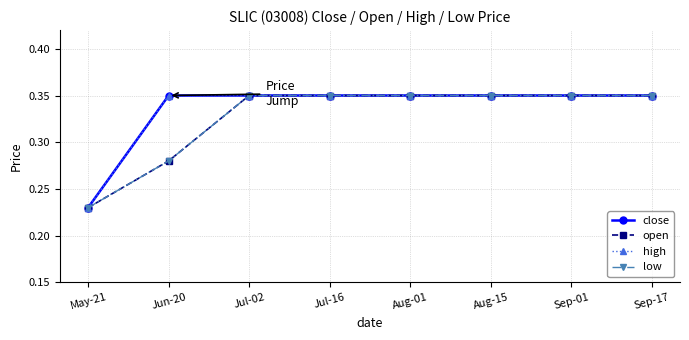

What is the sum of the high values at Sep-17 and Jun-20?

0.7